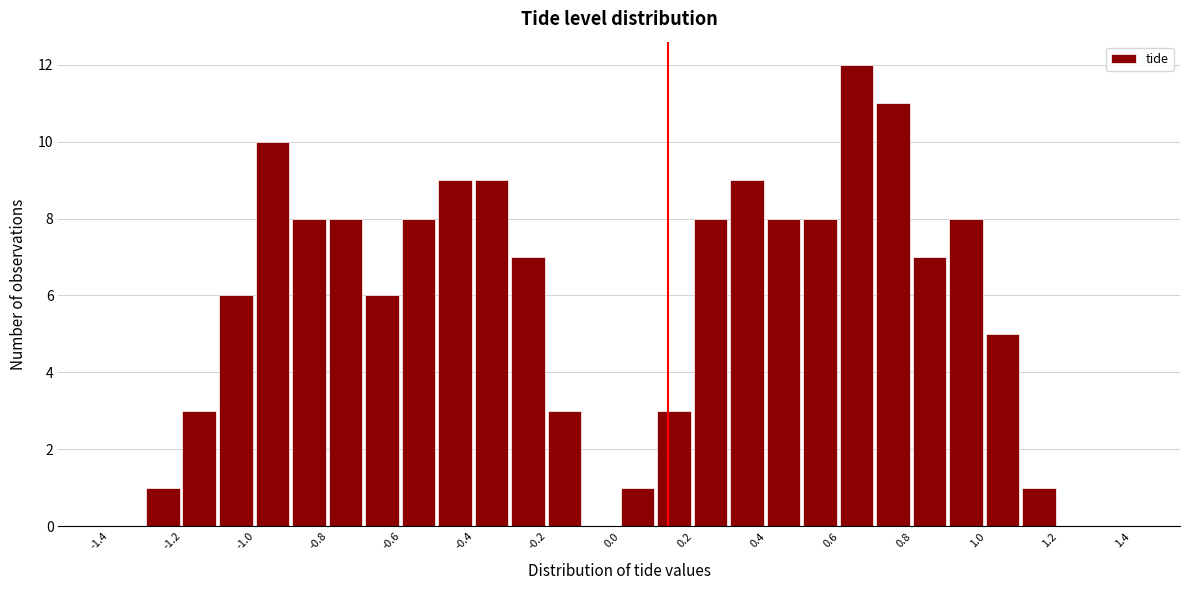

Which range on the x-axis has the tallest bar?

0.6 to 0.7